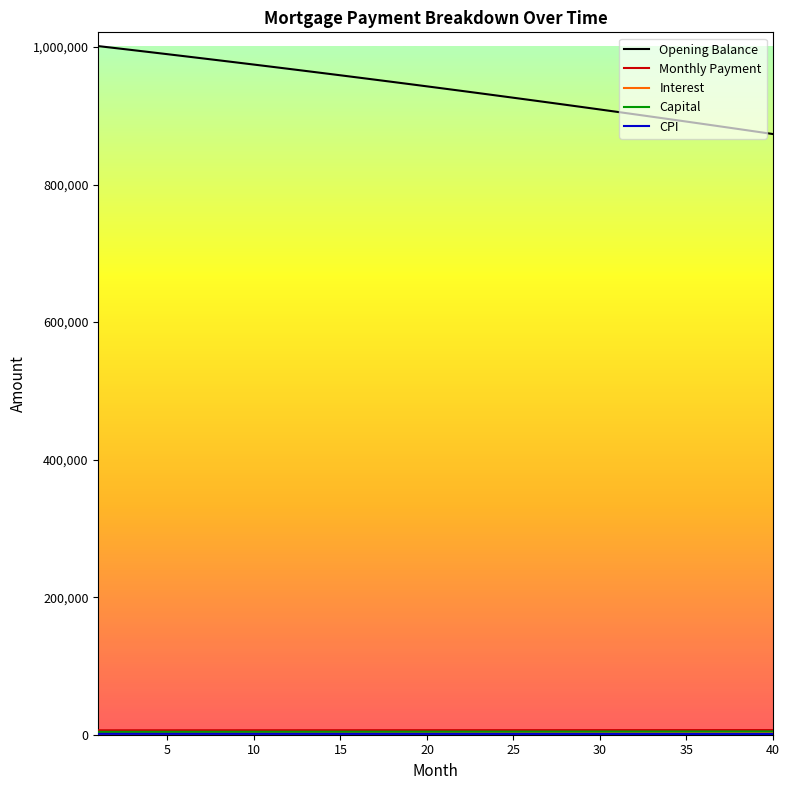

Which series has the largest total across all categories?

Opening Balance